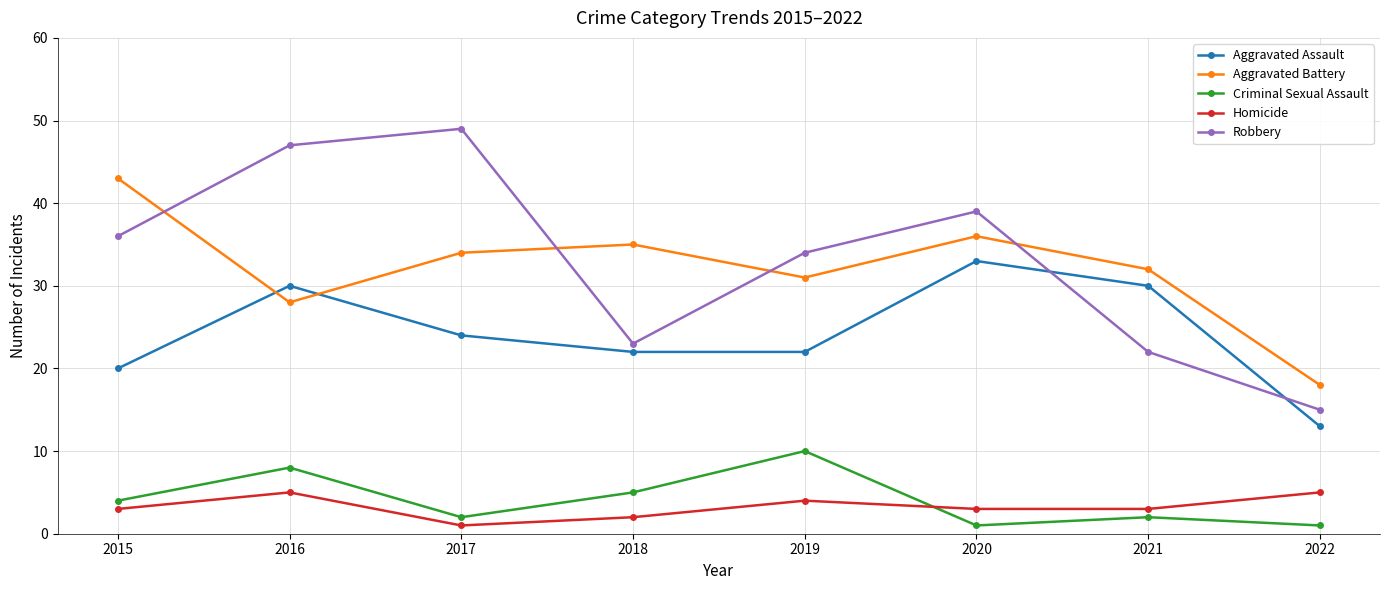

What is the sum of all Robbery values?

265